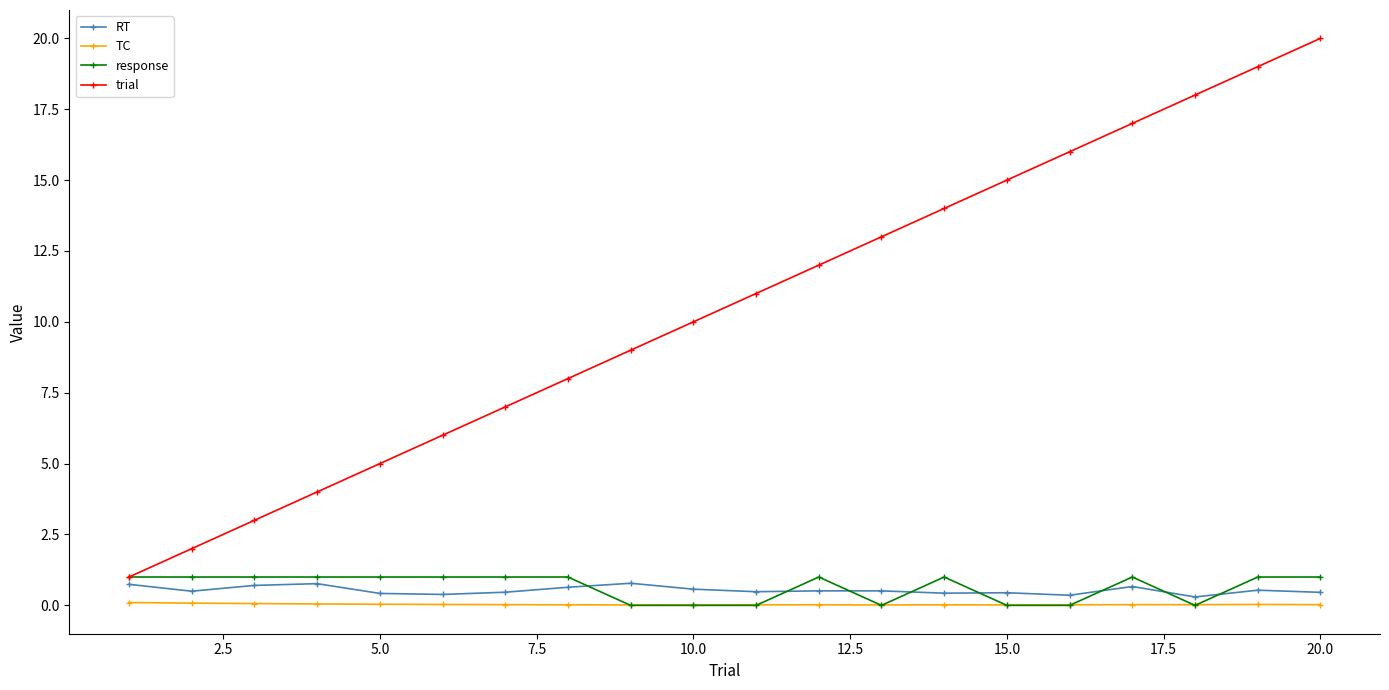

True or false: response has more than 1 interior local peaks.

True